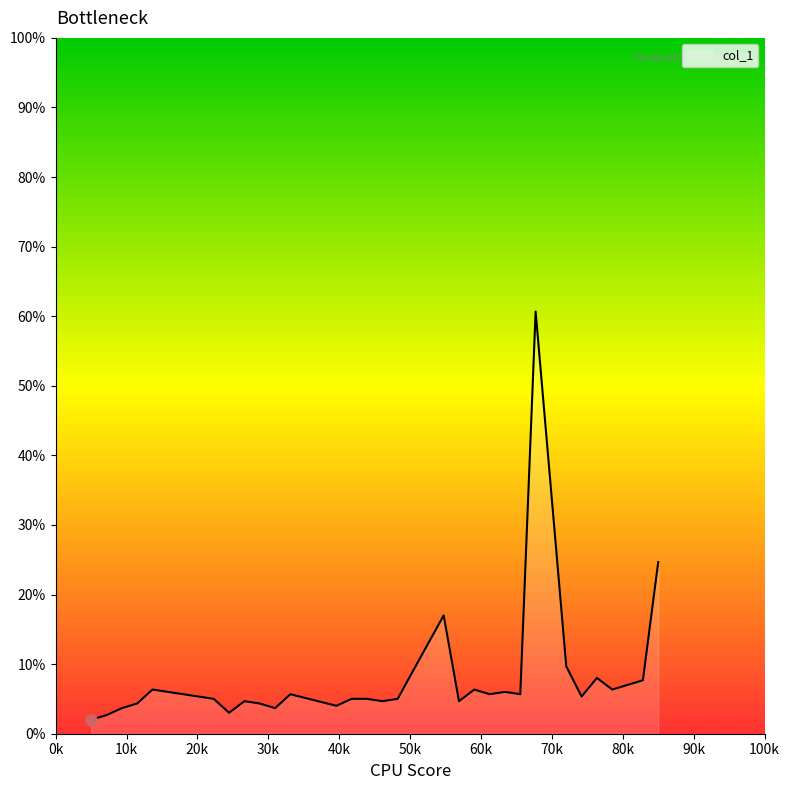

What is the difference between the maximum and minimum values?

58.7